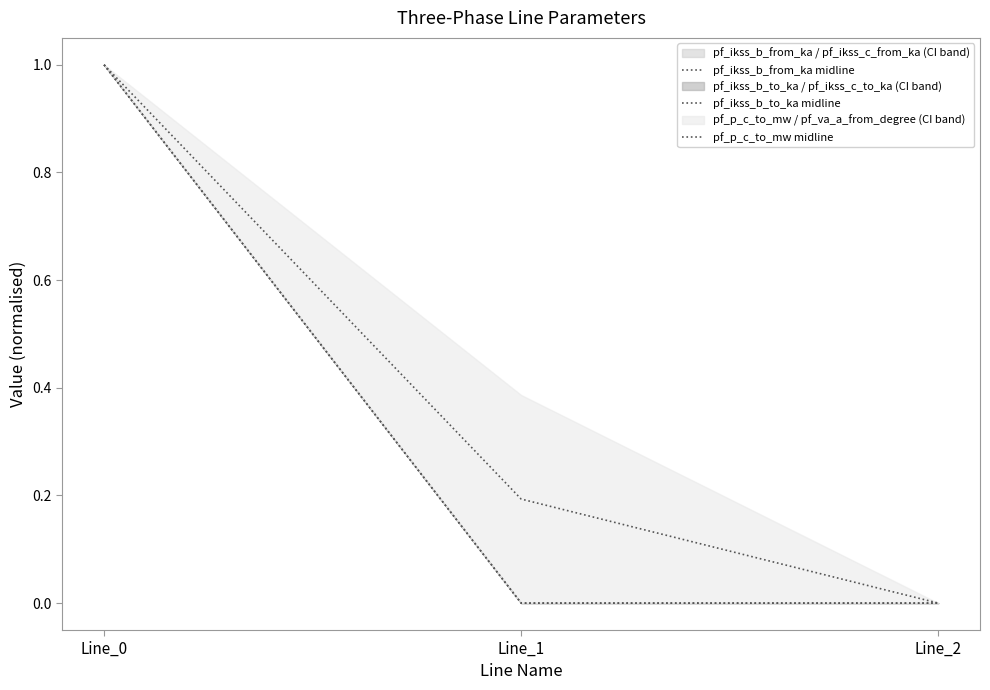

Reading left to right, transcribe all the data shown in this chart.

pf_ikss_b_from_ka midline: 1.0	0.0	0.0
pf_ikss_b_to_ka midline: 1.0	0.0	0.0
pf_p_c_to_mw midline: 1.0	0.2	0.0